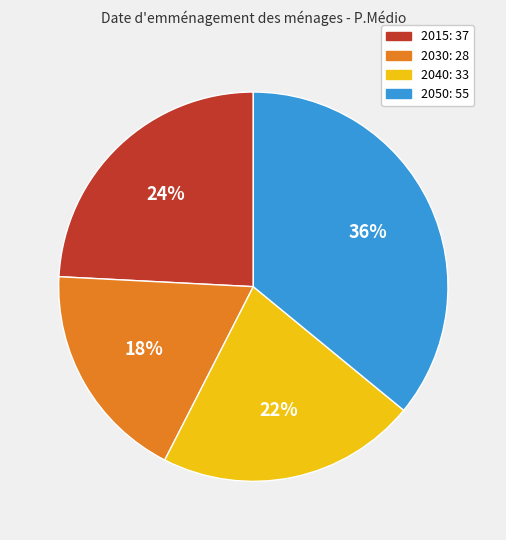

Rank the categories by value from lowest to highest.

2030, 2040, 2015, 2050